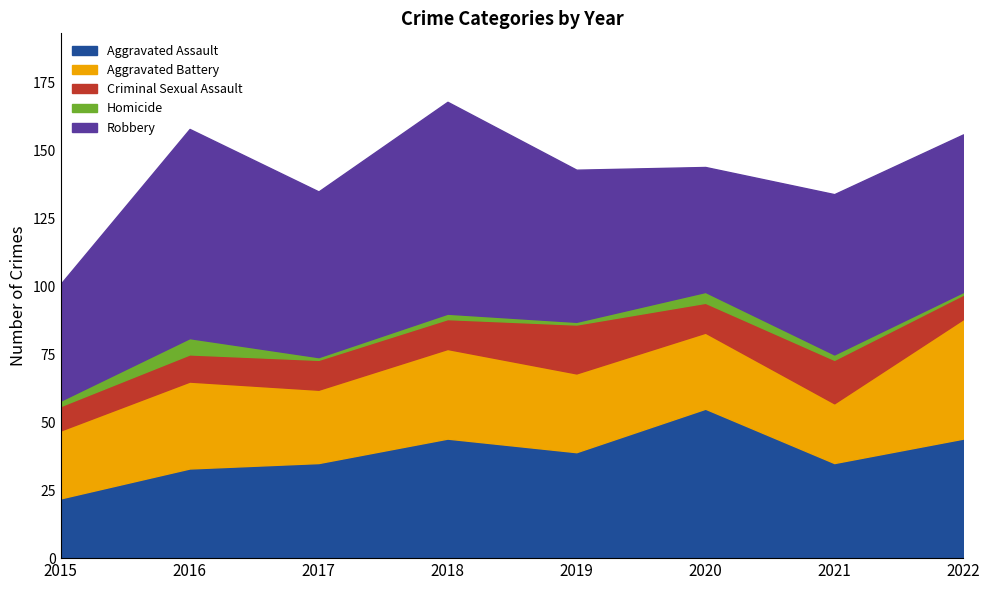

Between 2015 and 2017, which series saw the biggest shift?

Robbery